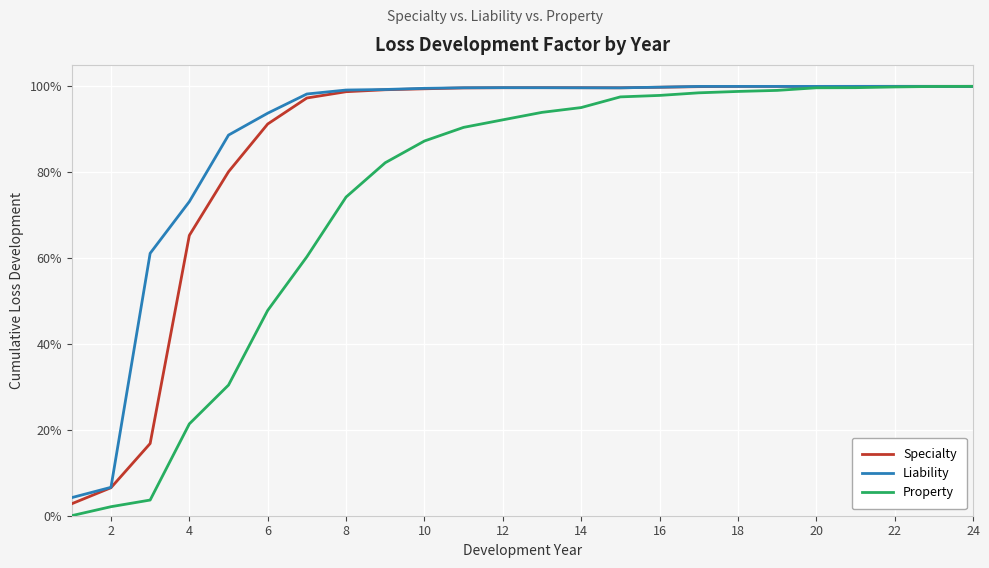

Reading left to right, transcribe all the data shown in this chart.

Specialty: 0.0	0.1	0.2	0.7	0.8	0.9	1.0	1.0	1.0	1.0	1.0	1.0	1.0	1.0	1.0	1.0	1.0	1.0	1.0	1.0	1.0	1.0	1.0	1.0
Liability: 0.0	0.1	0.6	0.7	0.9	0.9	1.0	1.0	1.0	1.0	1.0	1.0	1.0	1.0	1.0	1.0	1.0	1.0	1.0	1.0	1.0	1.0	1.0	1.0
Property: 0.0	0.0	0.0	0.2	0.3	0.5	0.6	0.7	0.8	0.9	0.9	0.9	0.9	1.0	1.0	1.0	1.0	1.0	1.0	1.0	1.0	1.0	1.0	1.0